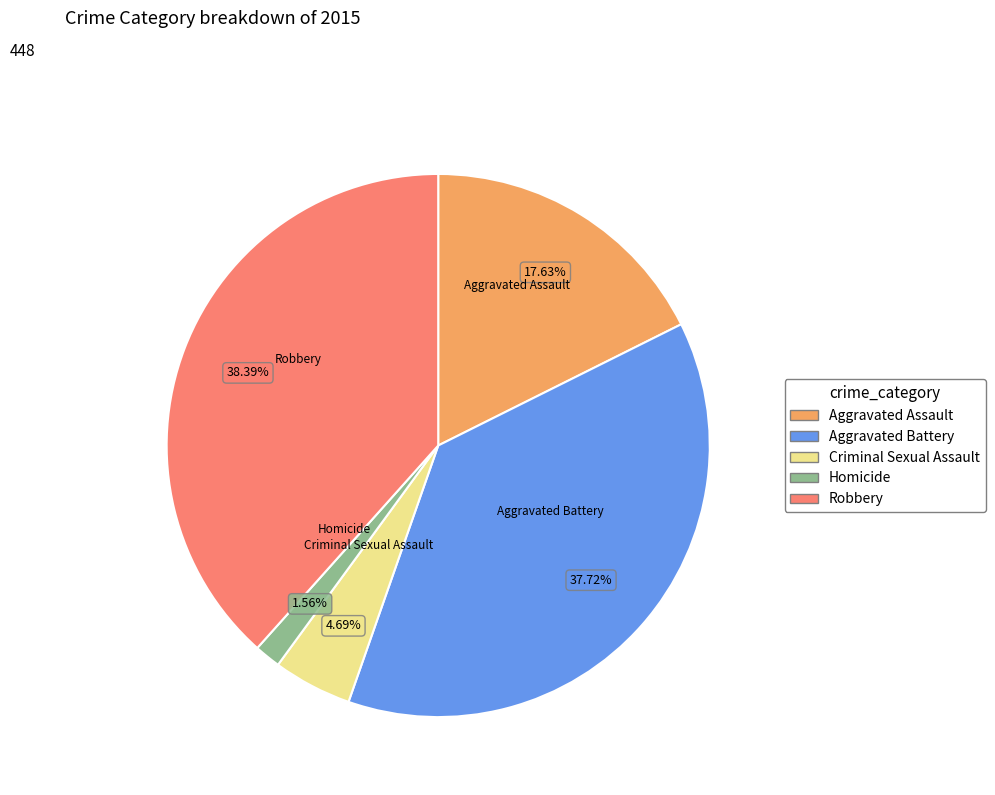

To the nearest percent, what percentage of the pie is Robbery?

38%